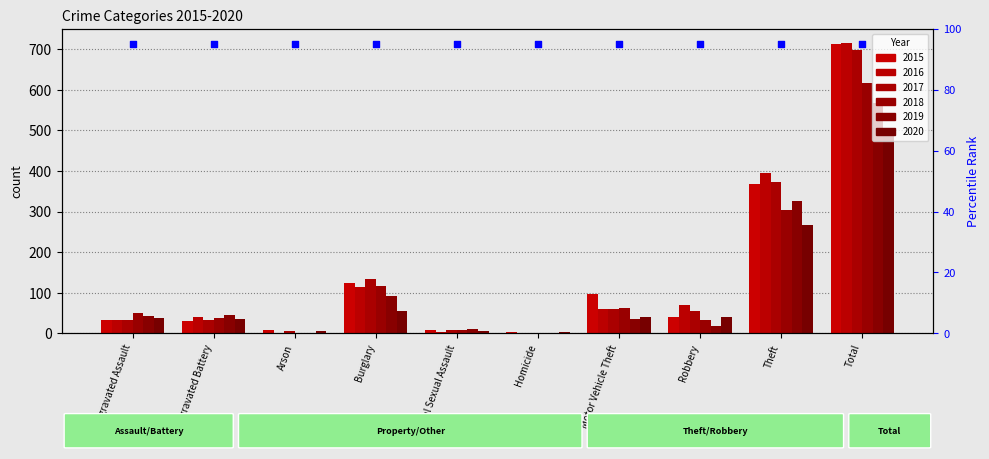

What are all the series names shown in the legend?

2015, 2016, 2017, 2018, 2019, 2020